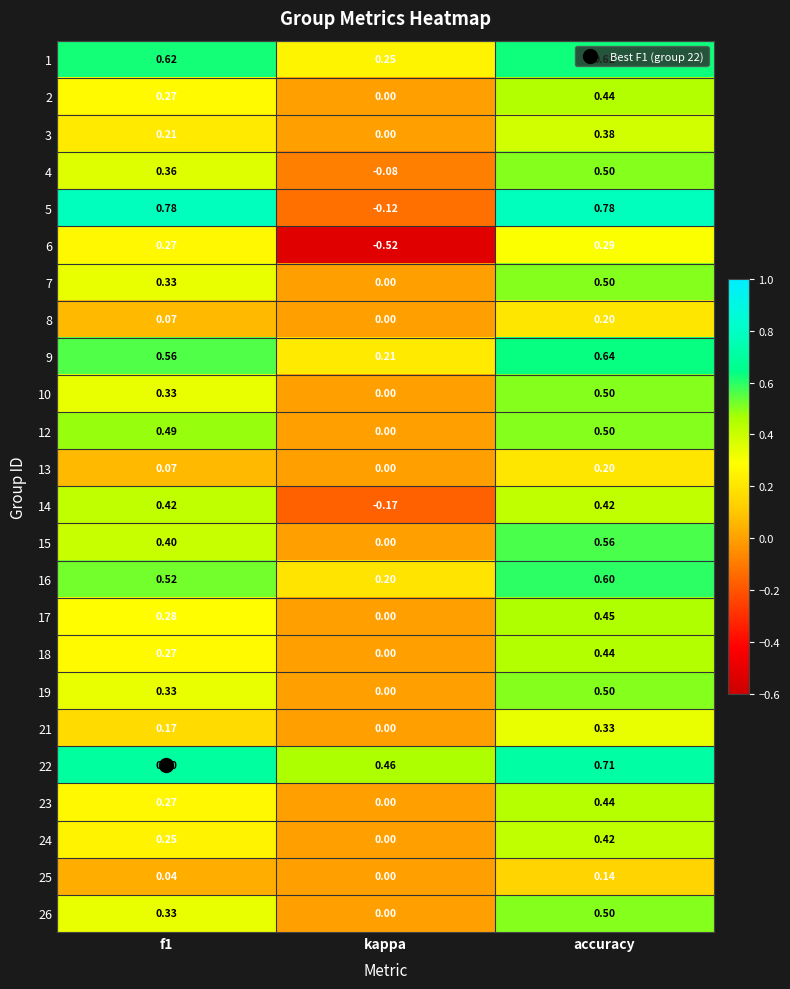

How many data points in 10 are above 0?

2